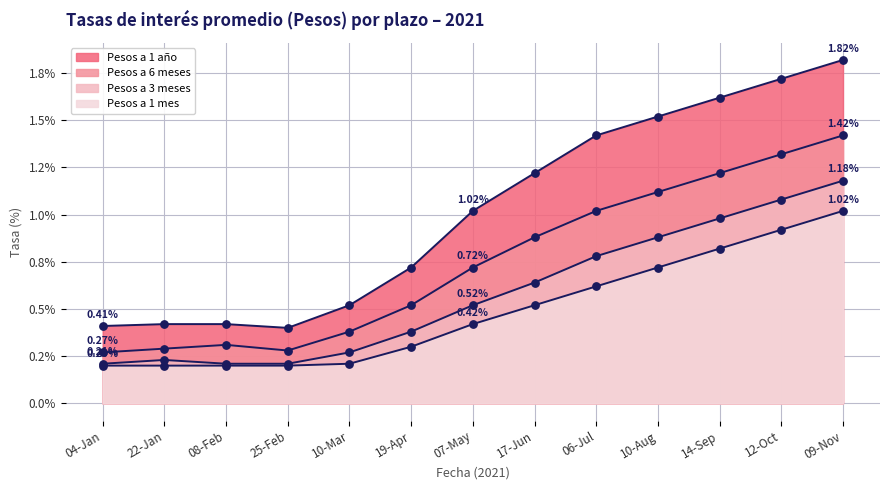

Which series has the largest Y range (max minus min)?

Pesos a 1 año